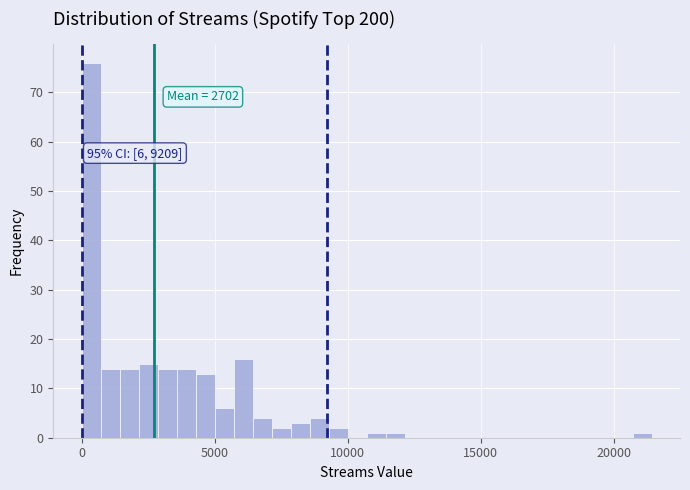

Read against the x-axis, roughly where is the centre of the tallest bar?

500